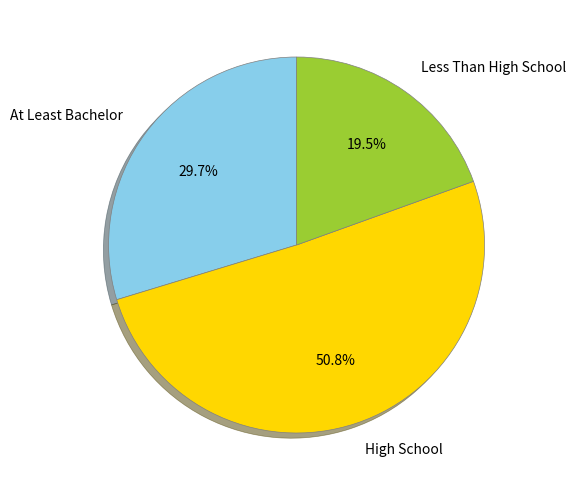

What is the smallest slice in the pie chart?

Less Than High School